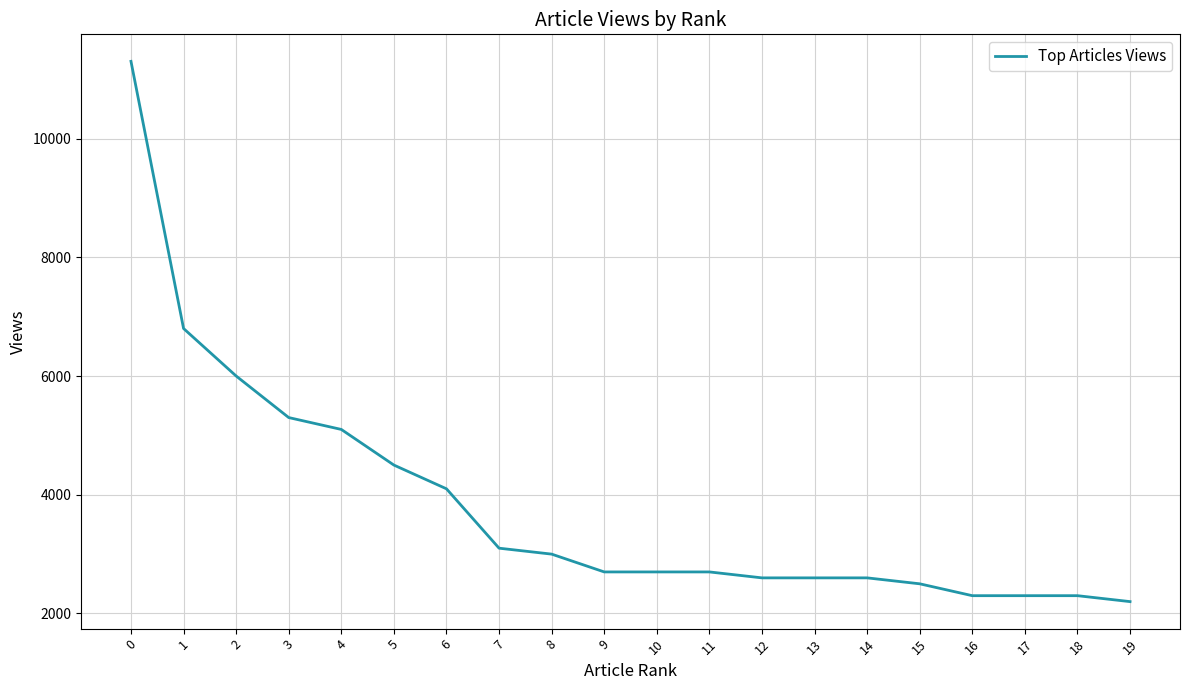

What is the difference between the values at 17 and 3?

3000